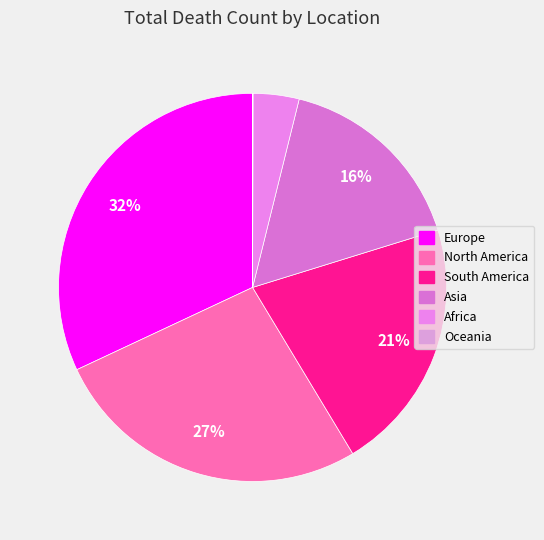

Which category has the biggest portion of the pie?

Europe